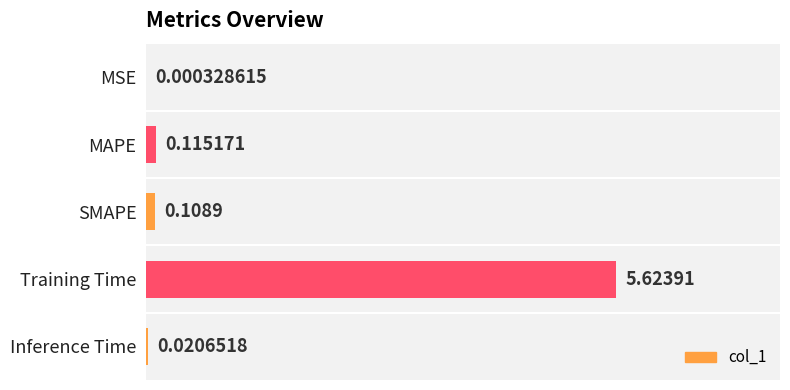

Are the bars horizontal?

Yes